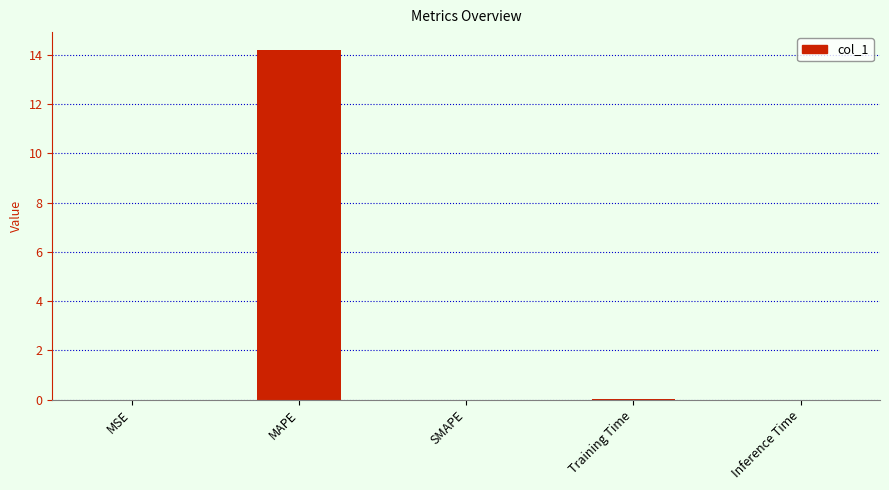

The value at MSE is 0.0. True or false?

True